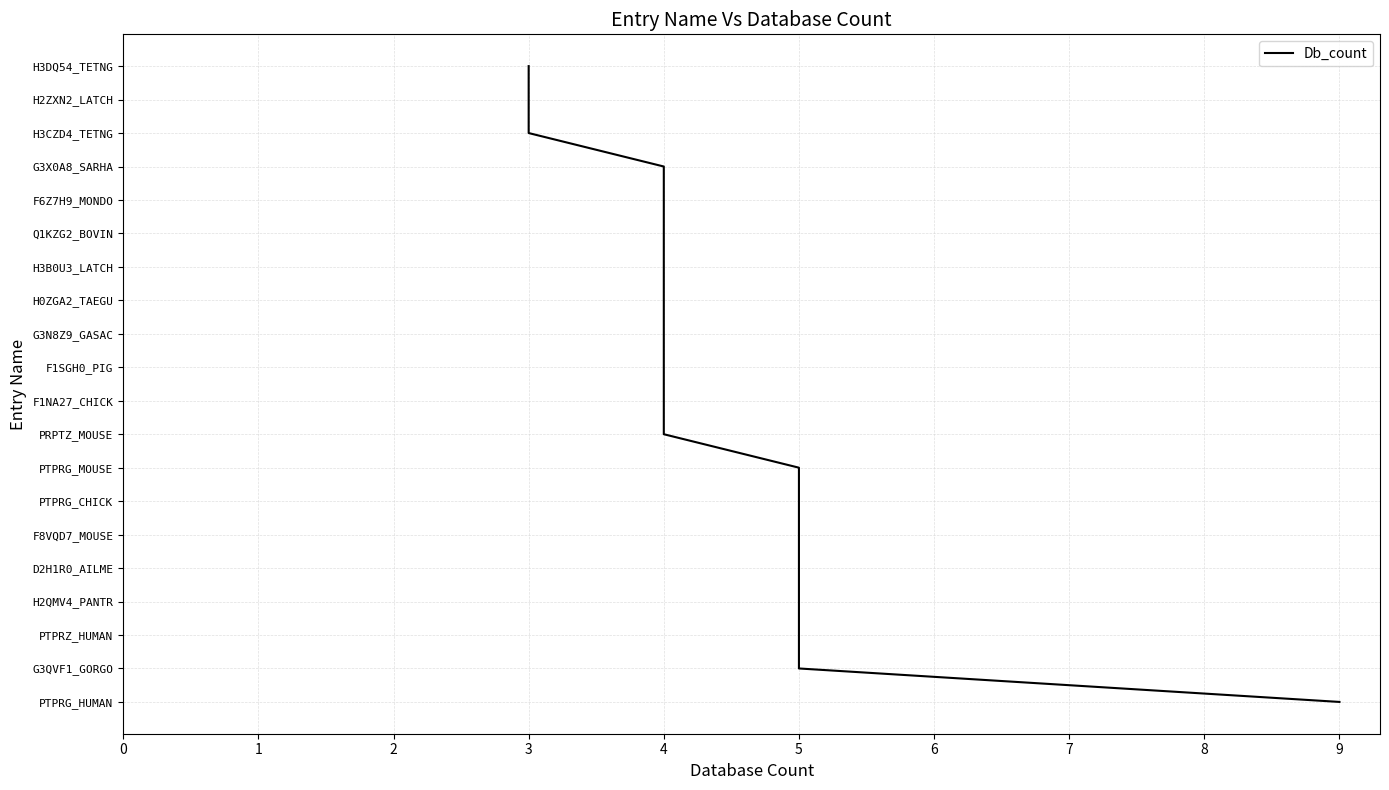

How many data points are less than 10?

10